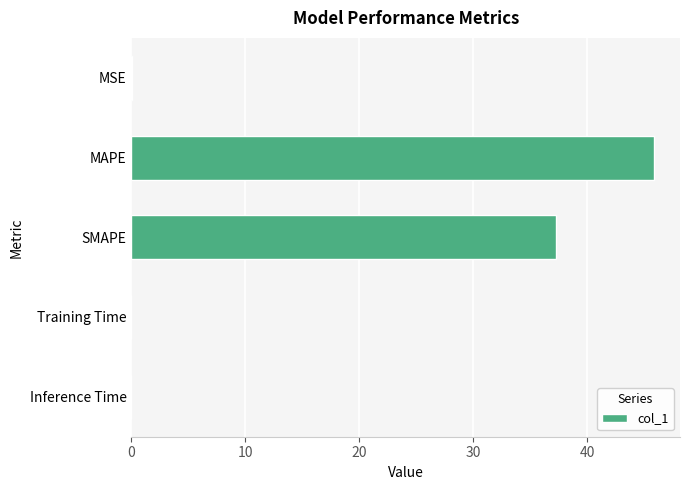

Where is the data nearest to the value 22?

SMAPE